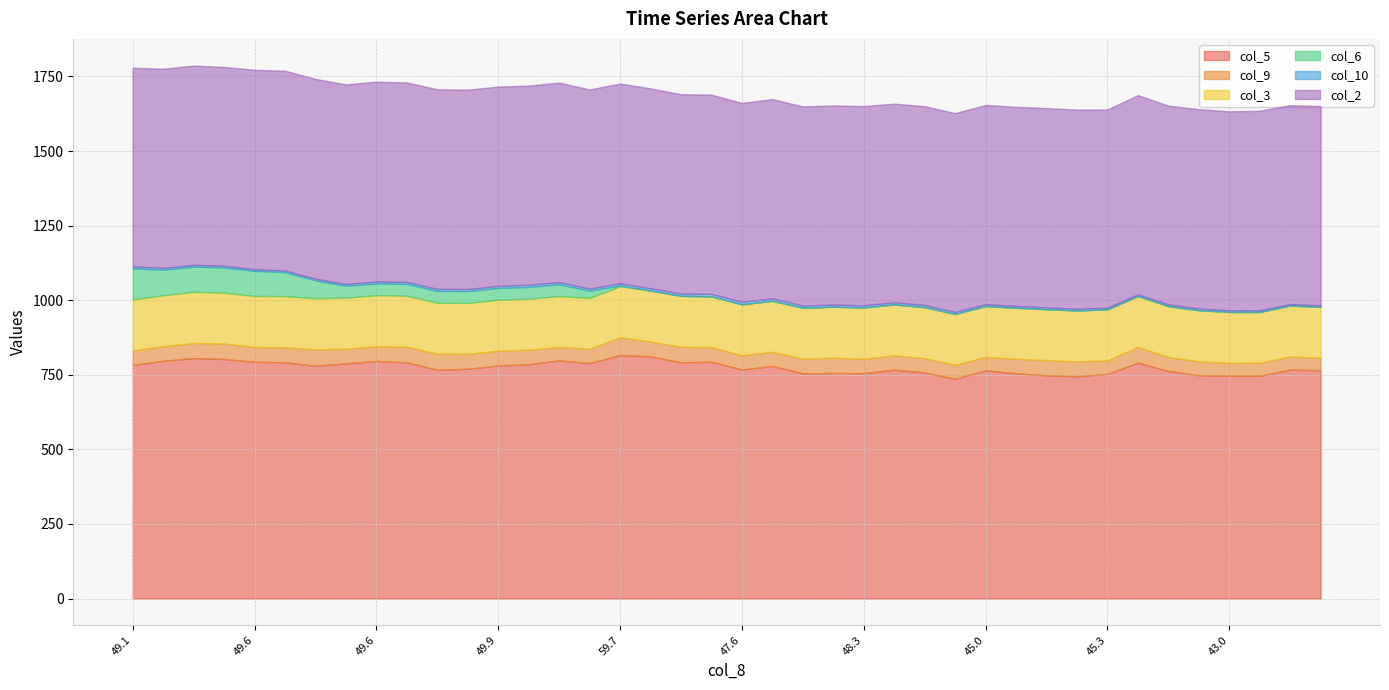

List the series in order of their peak value, highest first.

col_5, col_2, col_3, col_6, col_9, col_10